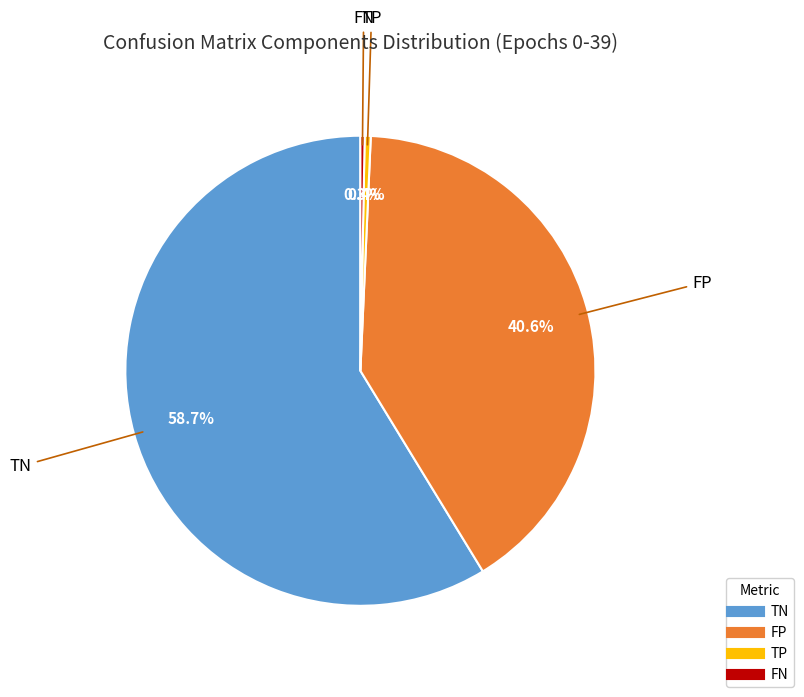

Does any single category account for the majority?

Yes